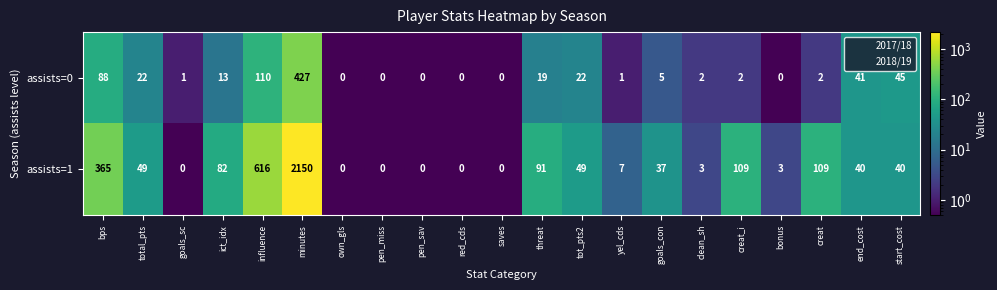

How many data points does each series have?

21